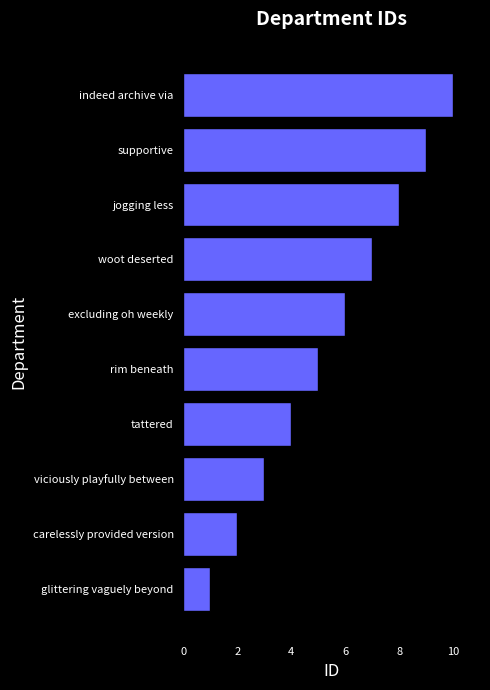

Does the chart contain any negative values?

No